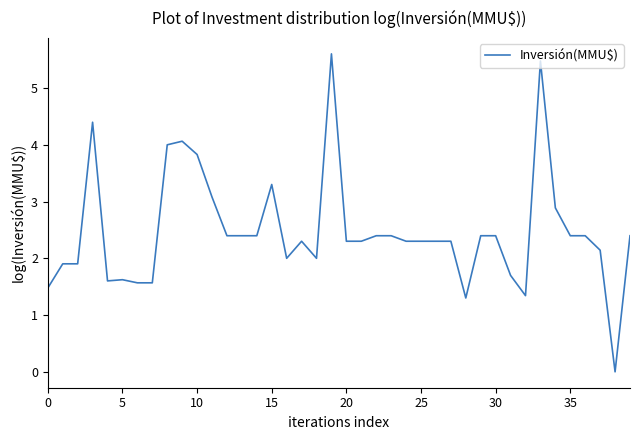

What is the difference between the maximum and minimum values?

5.6